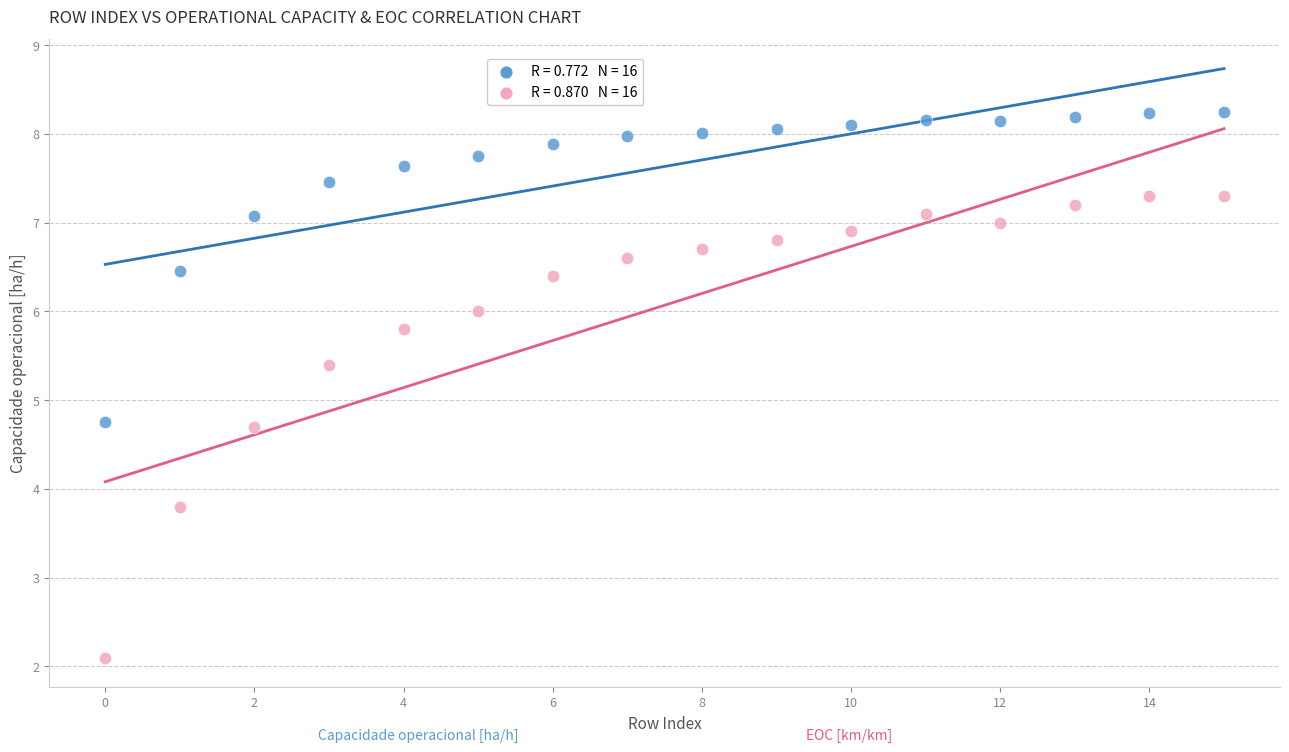

Across all data points, what is the range of Y values (max minus min)?

6.1